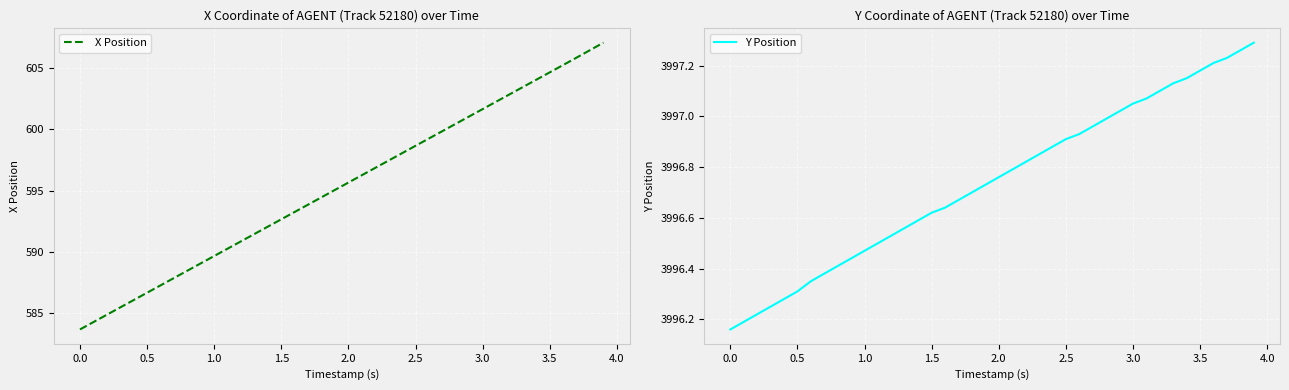

What is the lowest value of the X Position series?

583.7